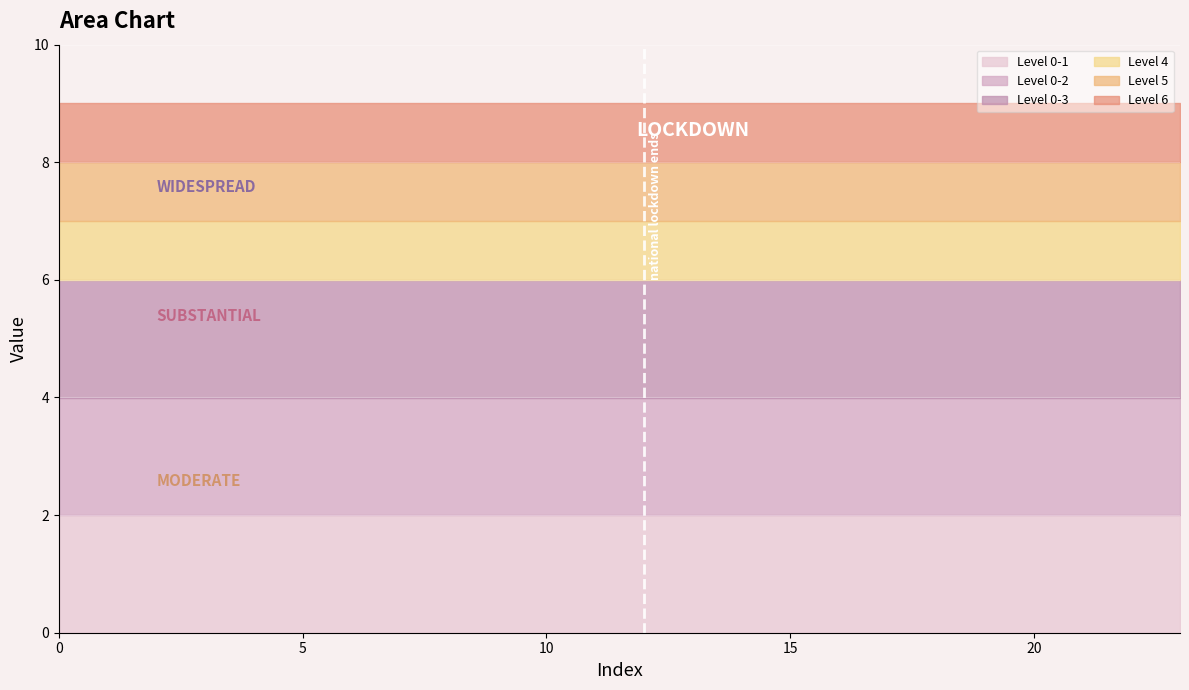

True or false: 0 has a value of 3 at 3.

False